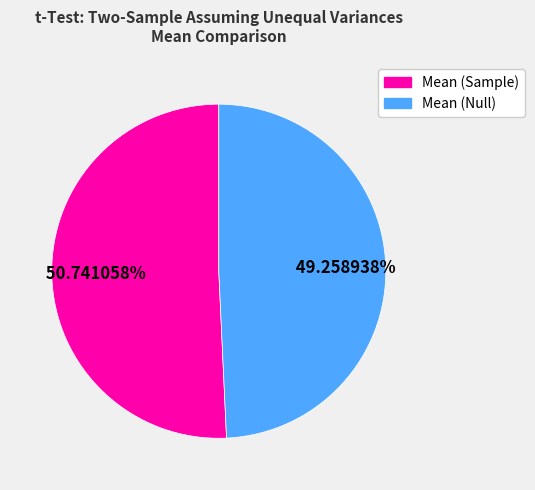

How many slices are in this pie chart?

2